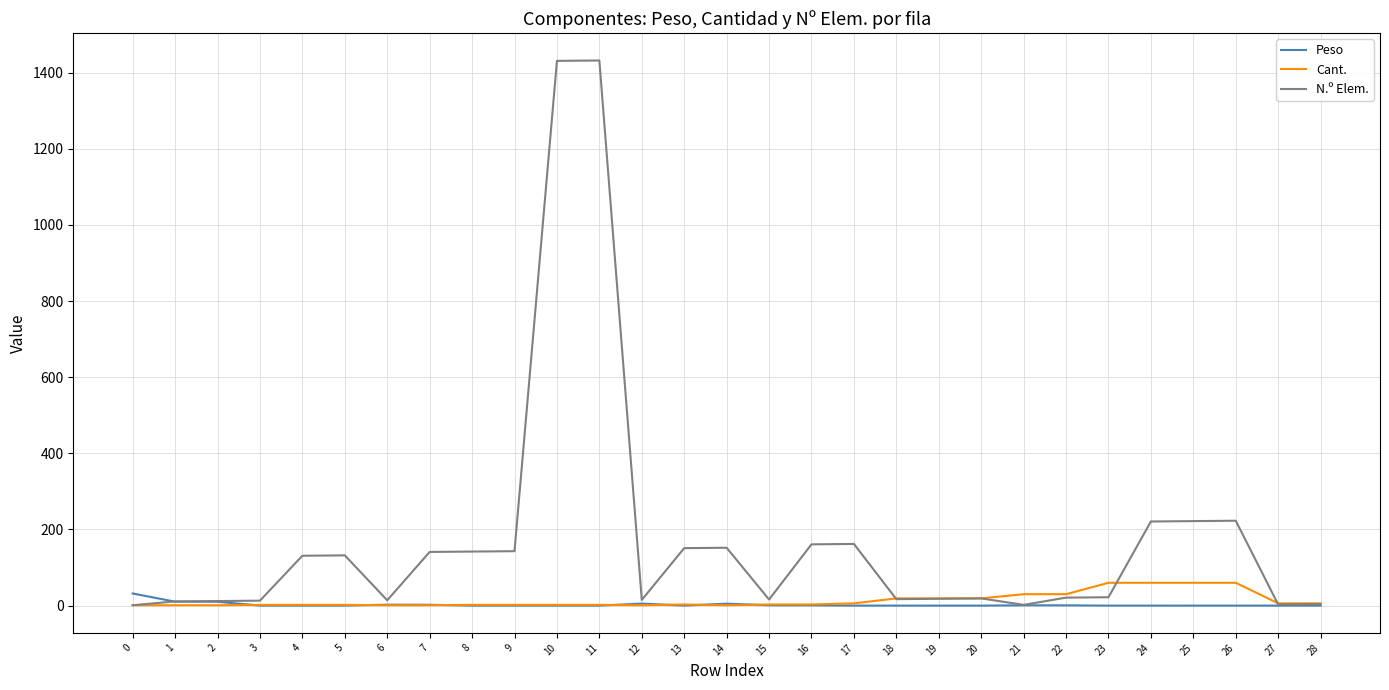

What are all the series names shown in the legend?

Peso, Cant., N.º Elem.